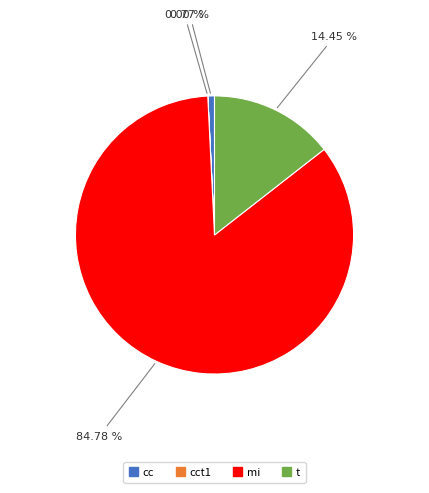

Is there any slice that represents more than half of the pie?

Yes